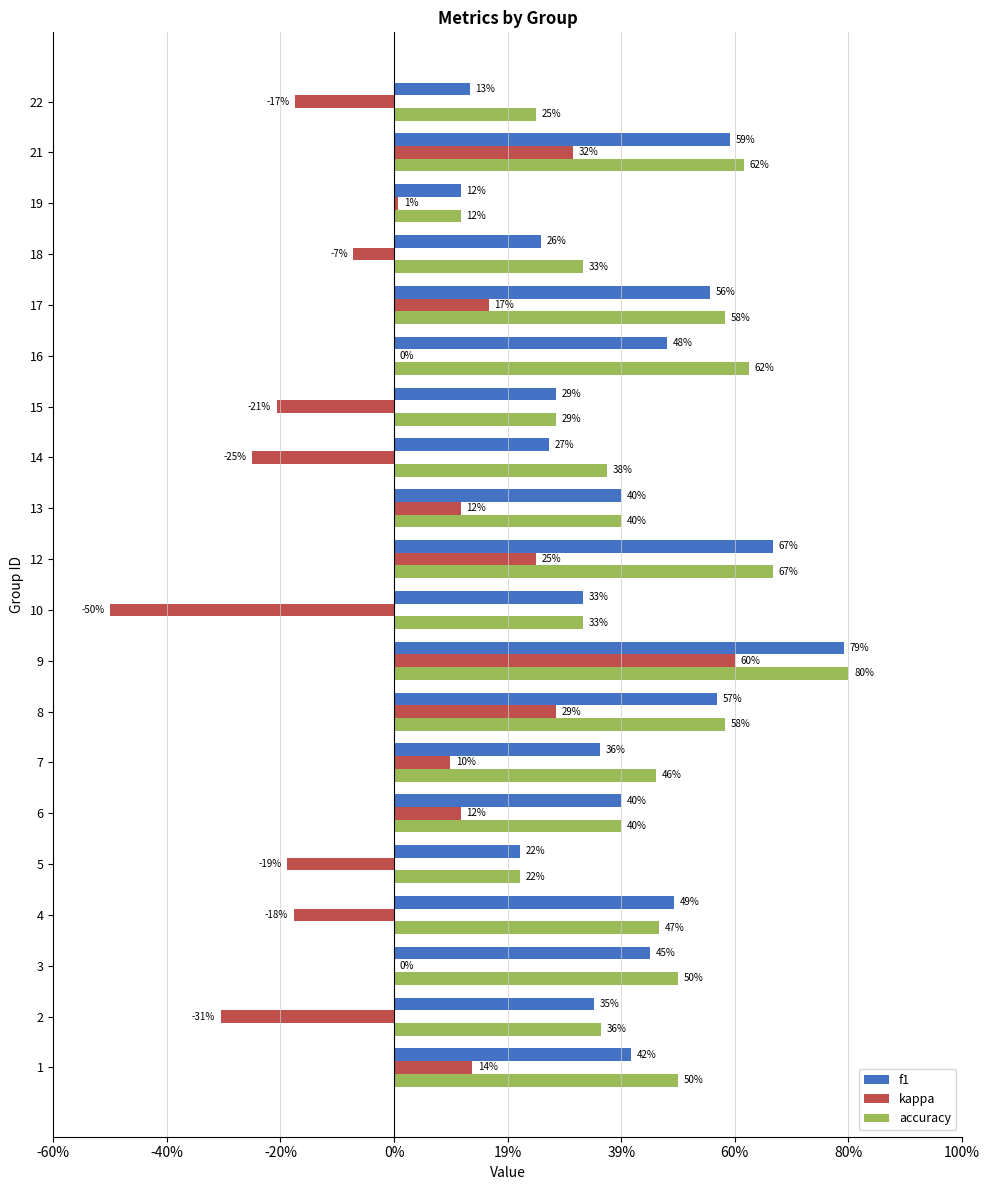

Between 12 and 16, which series saw the biggest shift?

kappa